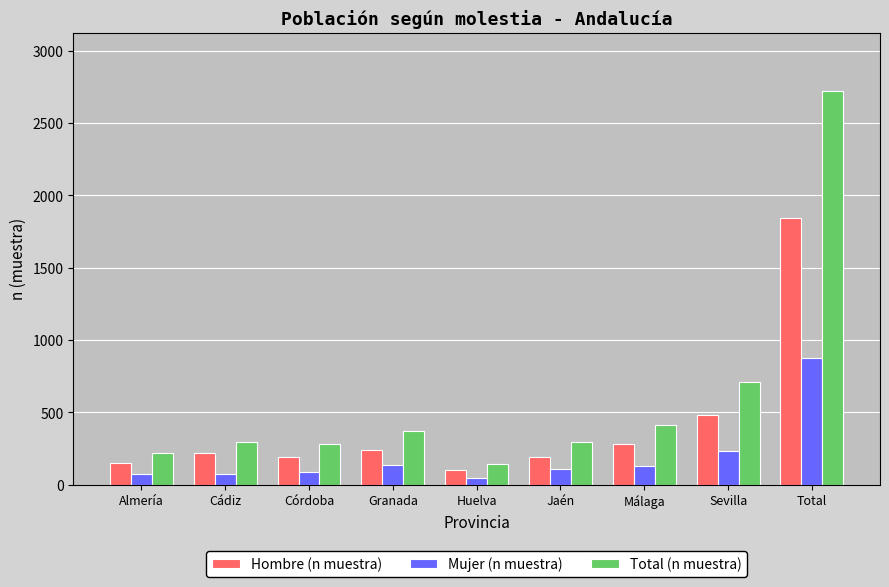

How many bars are there in each group?

3